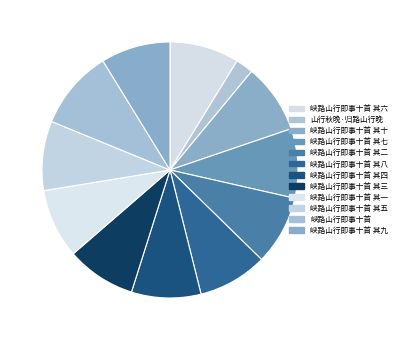

The 峡路山行即事十首 其二 slice represents 21% of the pie. True or false?

False